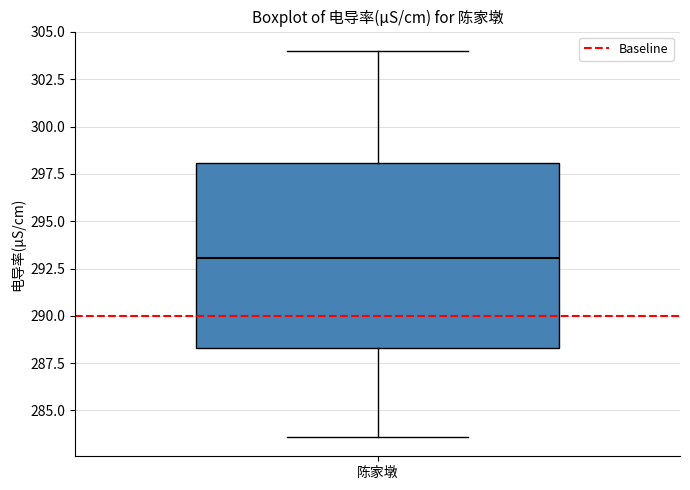

Where does the upper whisker of the box for 陈家墩 end on the y-axis? The values are not printed on the chart, so give them approximately, as read against the axis.

304.0